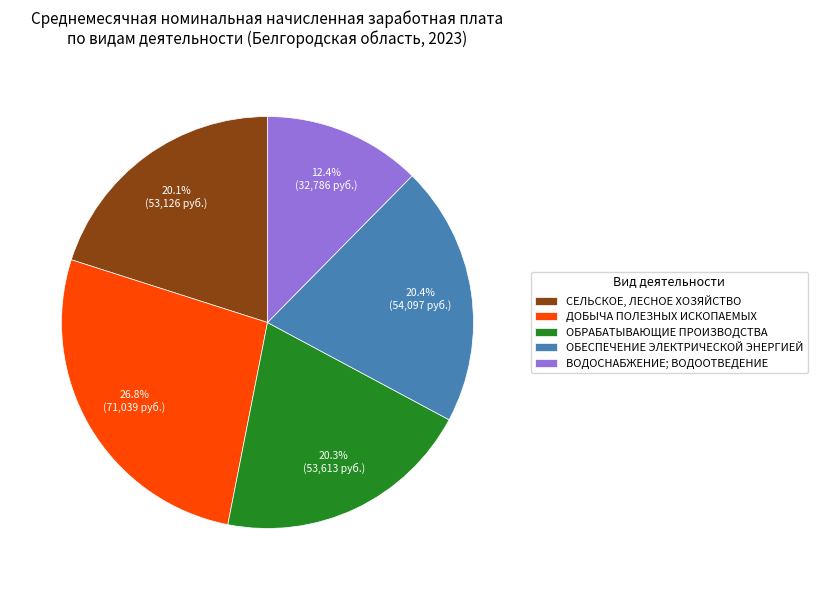

Count the number of slices in the pie.

5